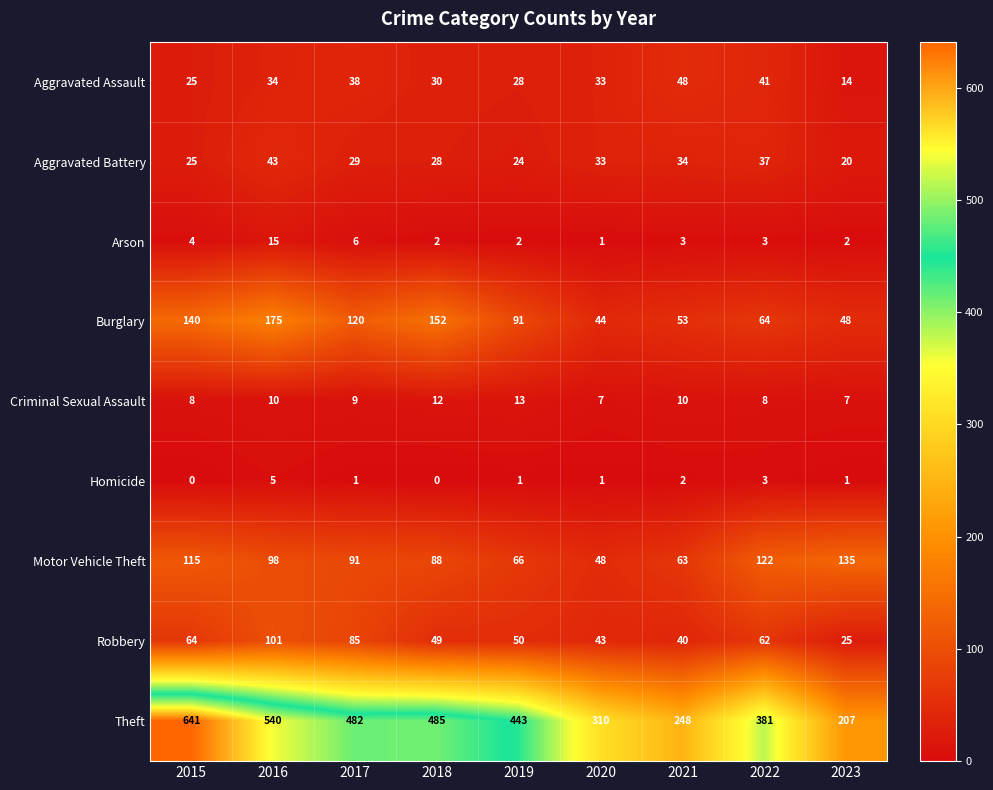

Rank the series by their maximum value, from highest to lowest.

Theft, Burglary, Motor Vehicle Theft, Robbery, Aggravated Assault, Aggravated Battery, Arson, Criminal Sexual Assault, Homicide